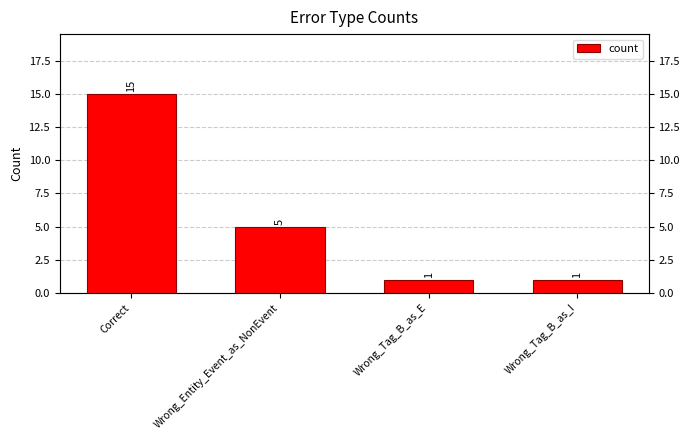

List the labels in order of value, largest first.

Correct, Wrong_Entity_Event_as_NonEvent, Wrong_Tag_B_as_E, Wrong_Tag_B_as_I